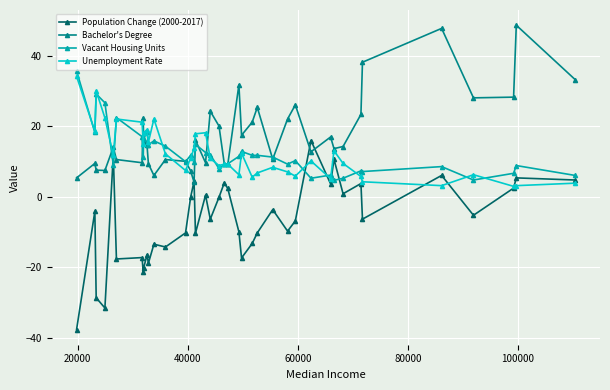

What is the value of the Population Change (2000-2017) point at the 27th from the left?

-3.7